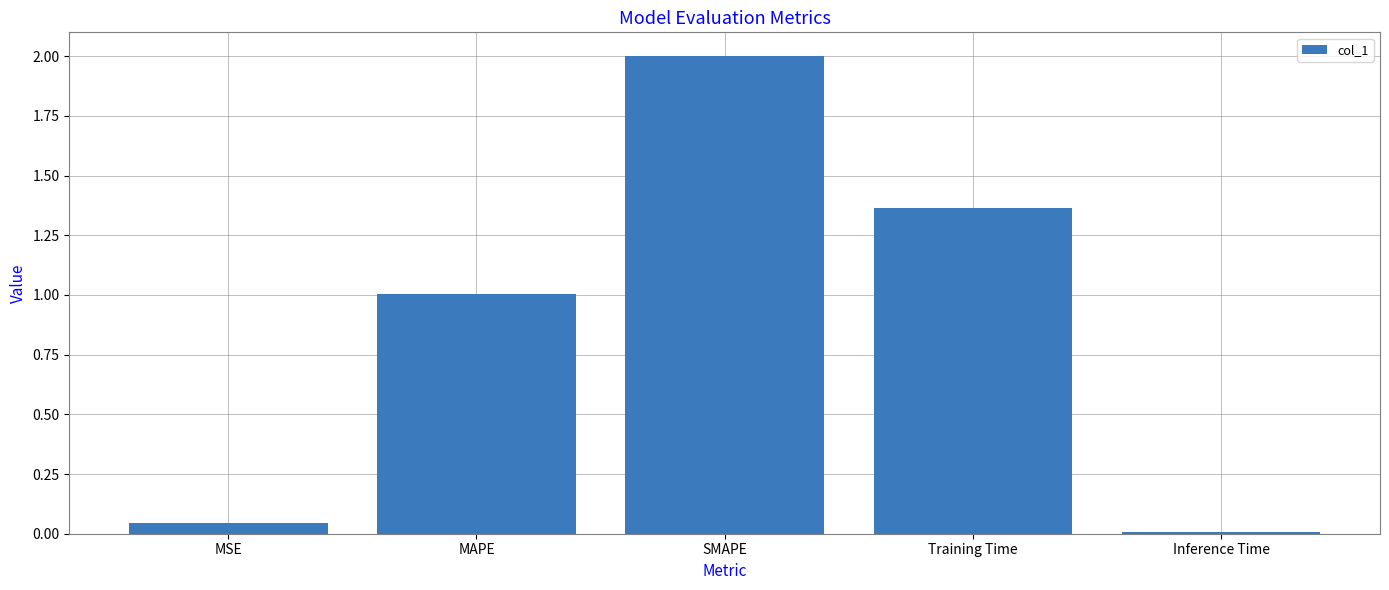

Which has a higher value, Training Time or Inference Time?

Training Time